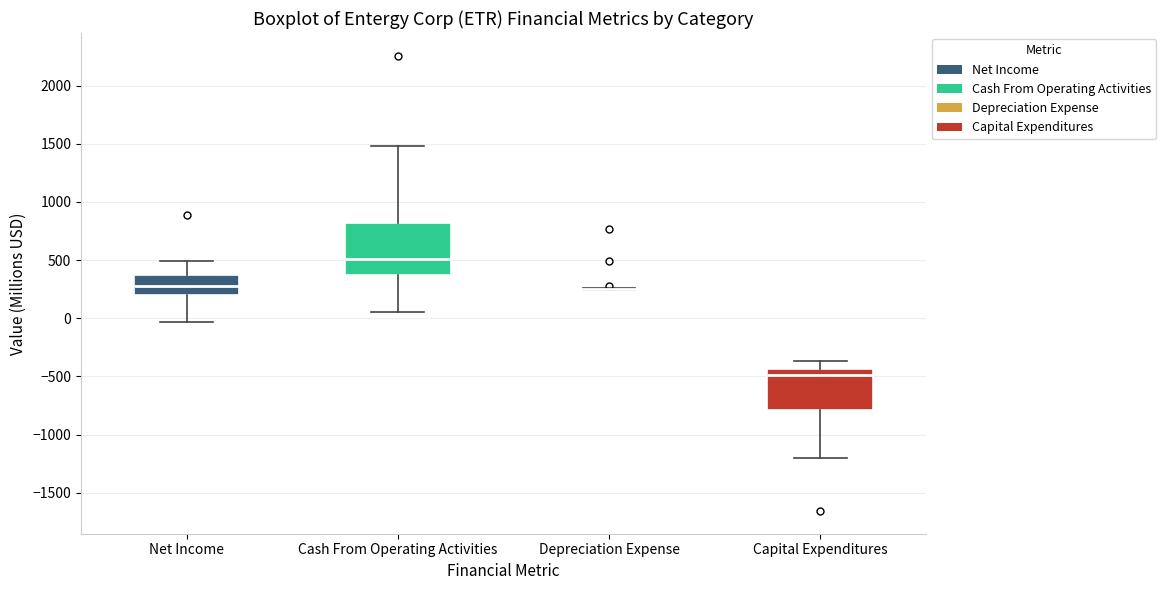

Comparing the boxes themselves (not the whiskers), which one is the tallest?

Cash From Operating Activities